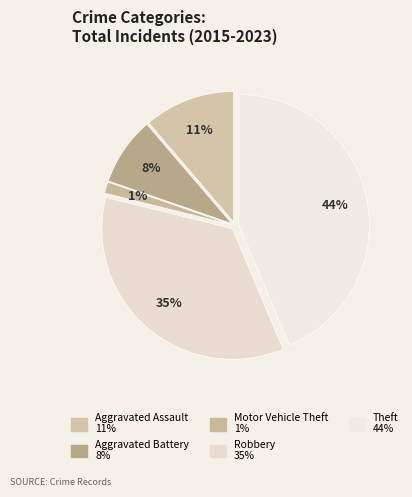

Which slice is the largest?

Theft